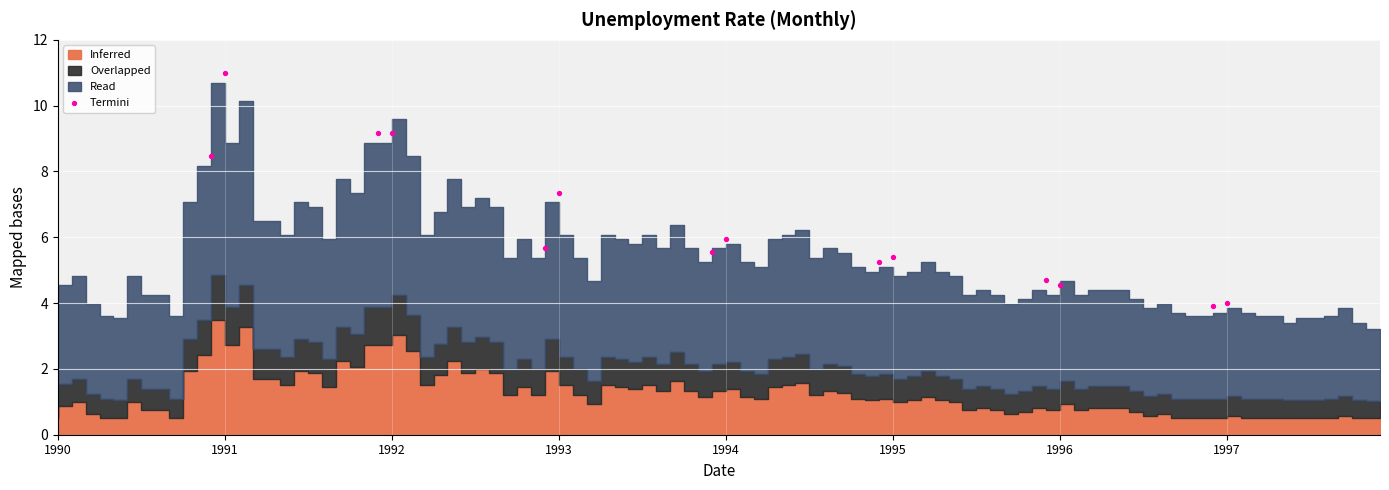

What Y value in the scatter plot is closest to 7?

7.4